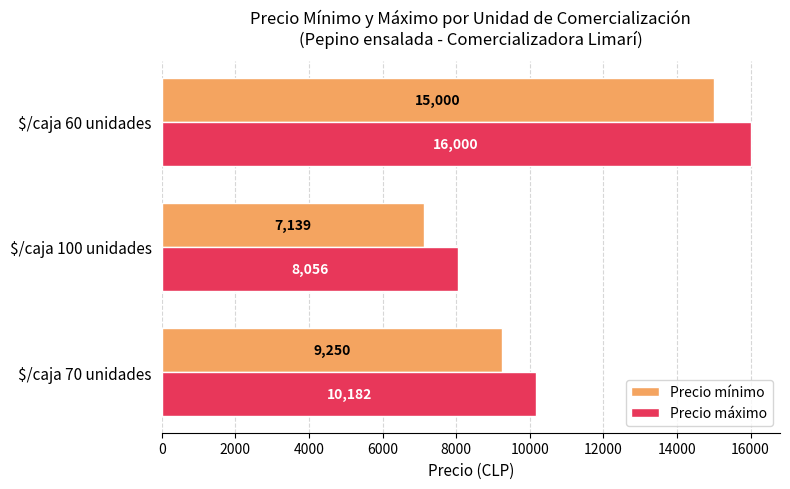

At which category is the sum across all series the highest?

$/caja 60 unidades